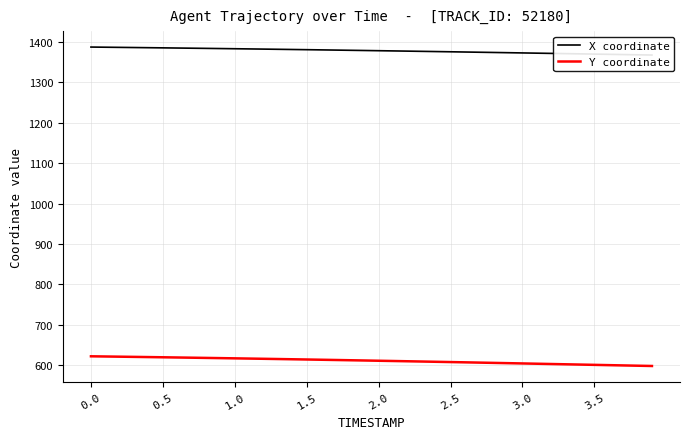

What is the maximum value for Y coordinate?

622.0